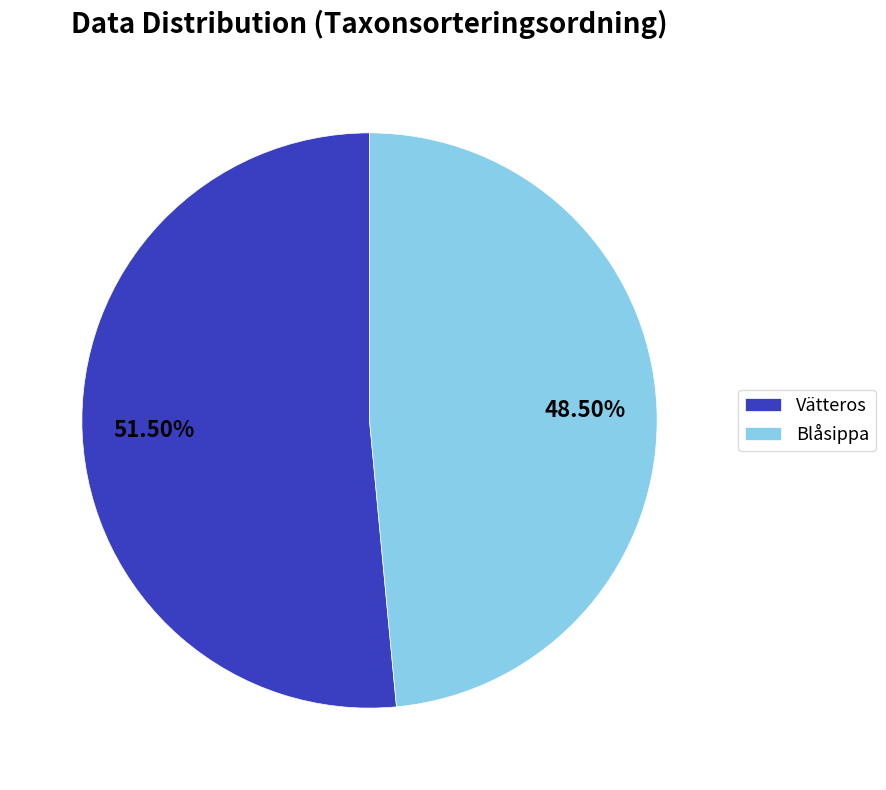

Which slice is the smallest?

Blåsippa